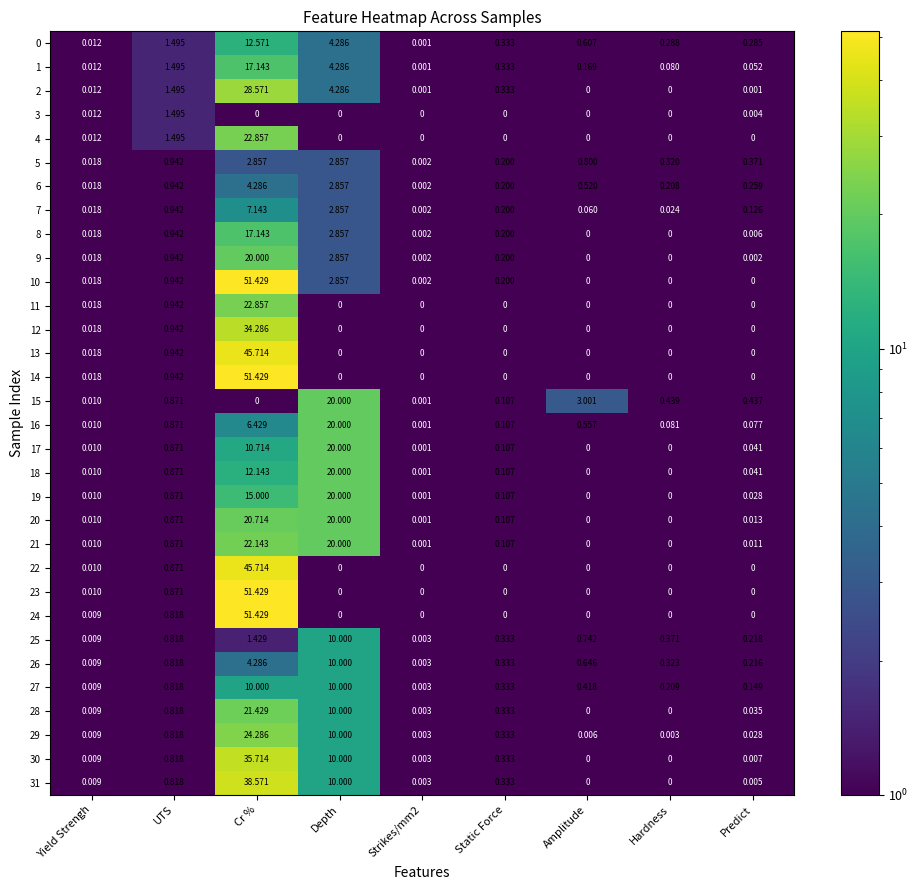

What is the difference between the highest and lowest values at Depth?

20.0